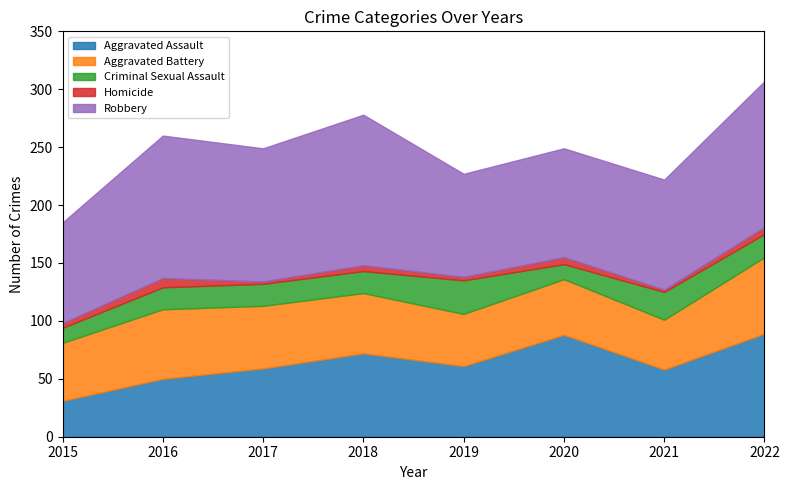

True or false: Aggravated Battery and Robbery cross at least once.

False